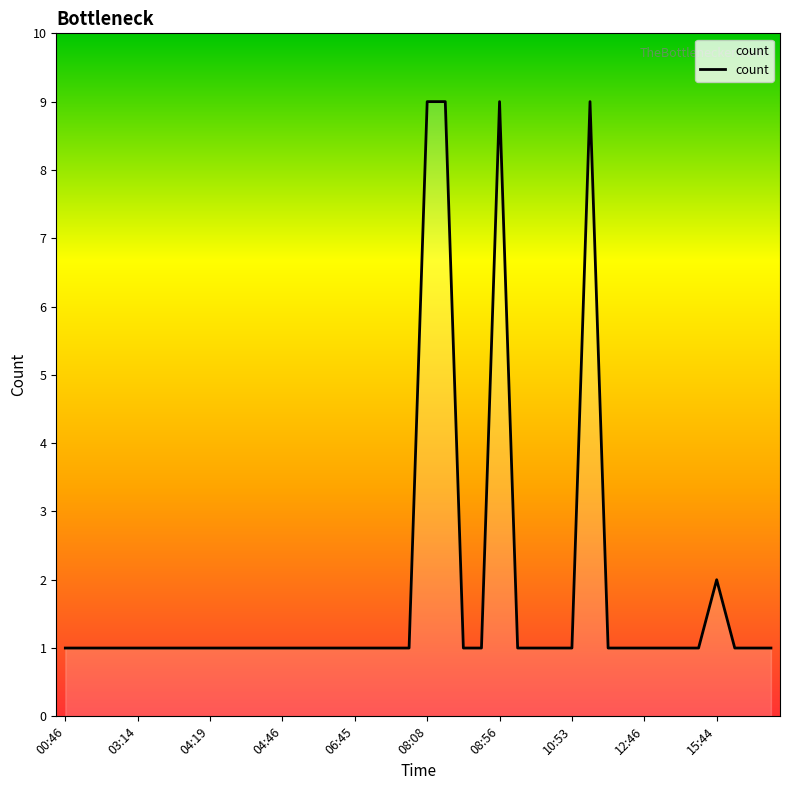

What is the maximum value shown in the chart?

9